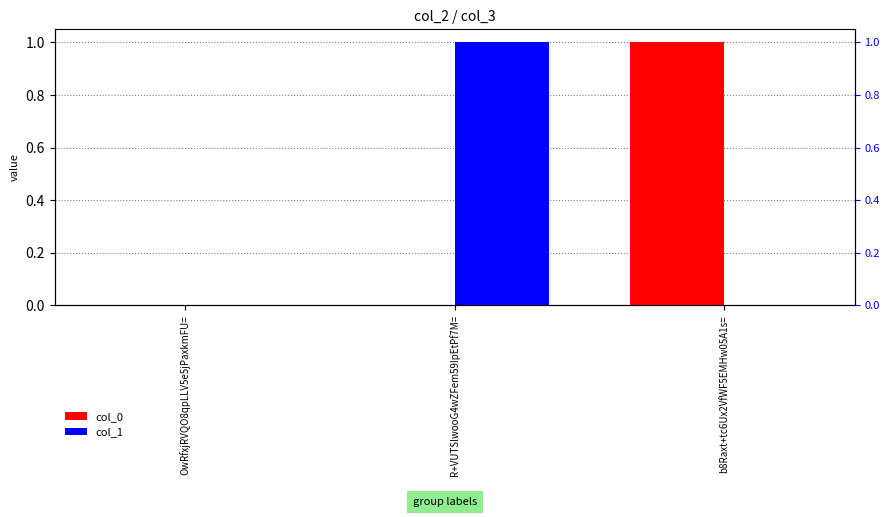

How many groups of bars are there?

3